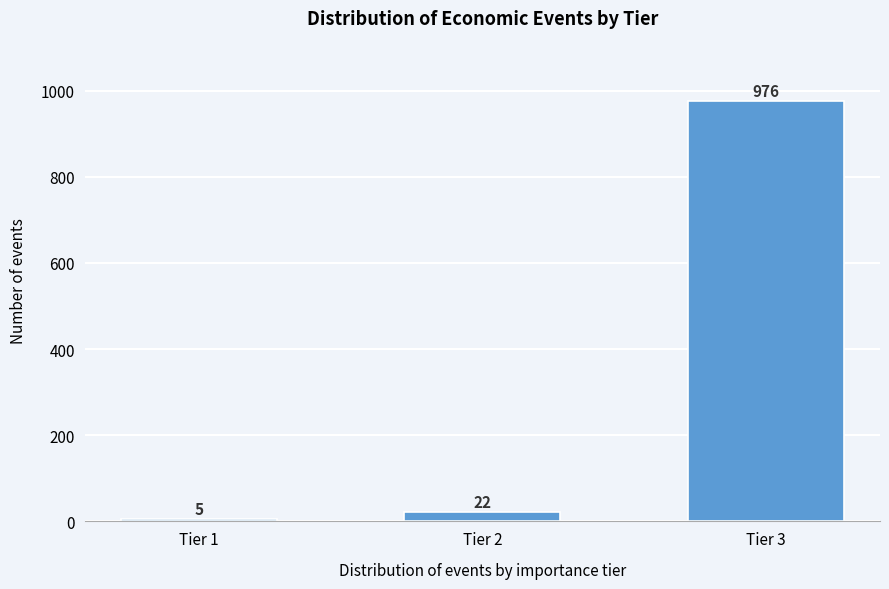

Reading right to left, what are all the values shown in this chart?

976	22	5